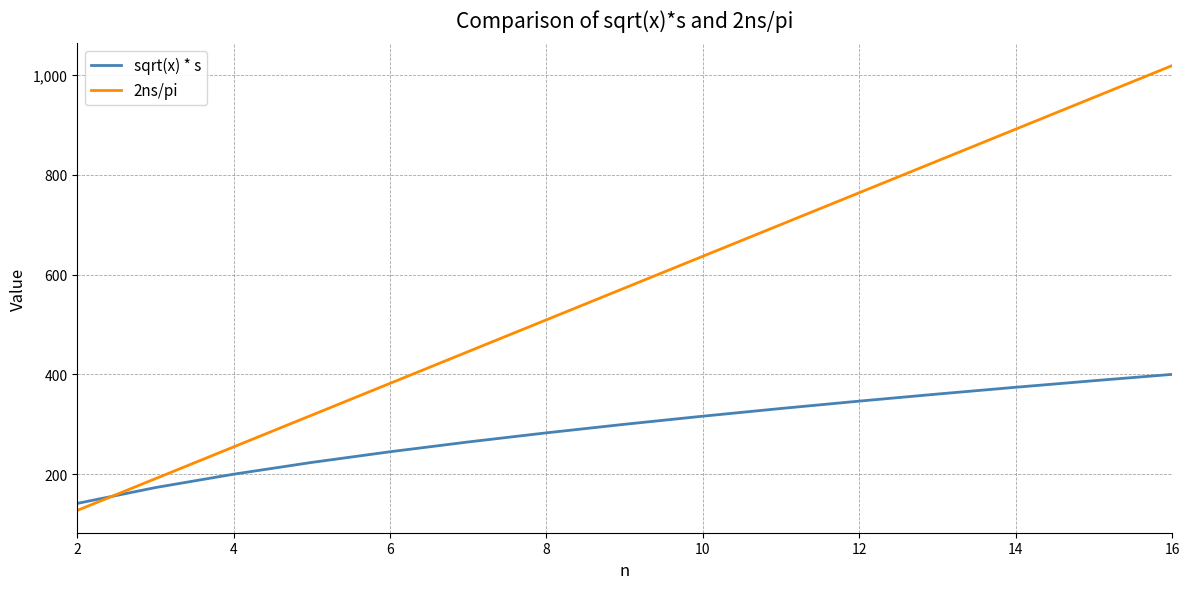

Rank the series by their average value, from highest to lowest.

2ns/pi, sqrt(x) * s